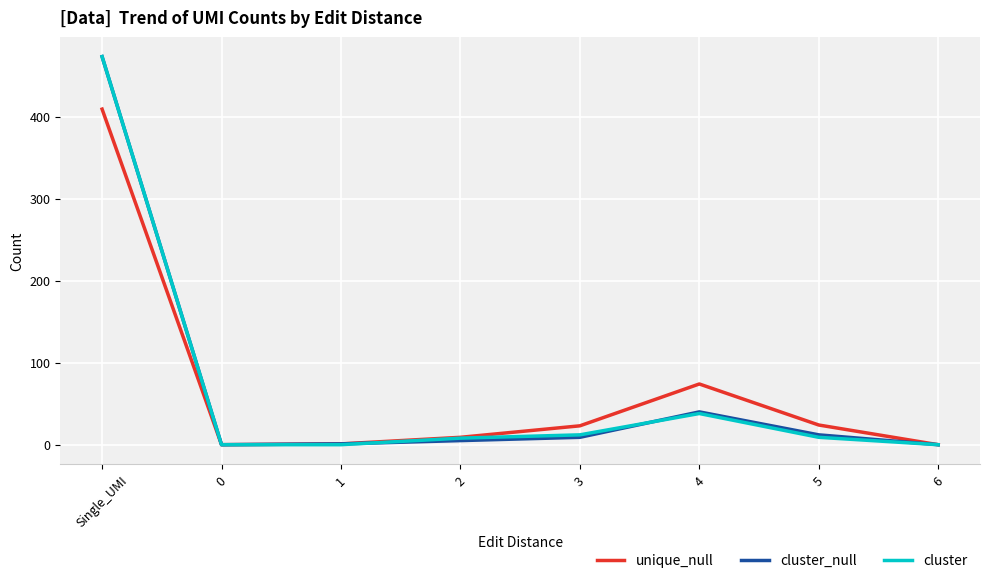

At which label does unique_null reach its peak?

Single_UMI